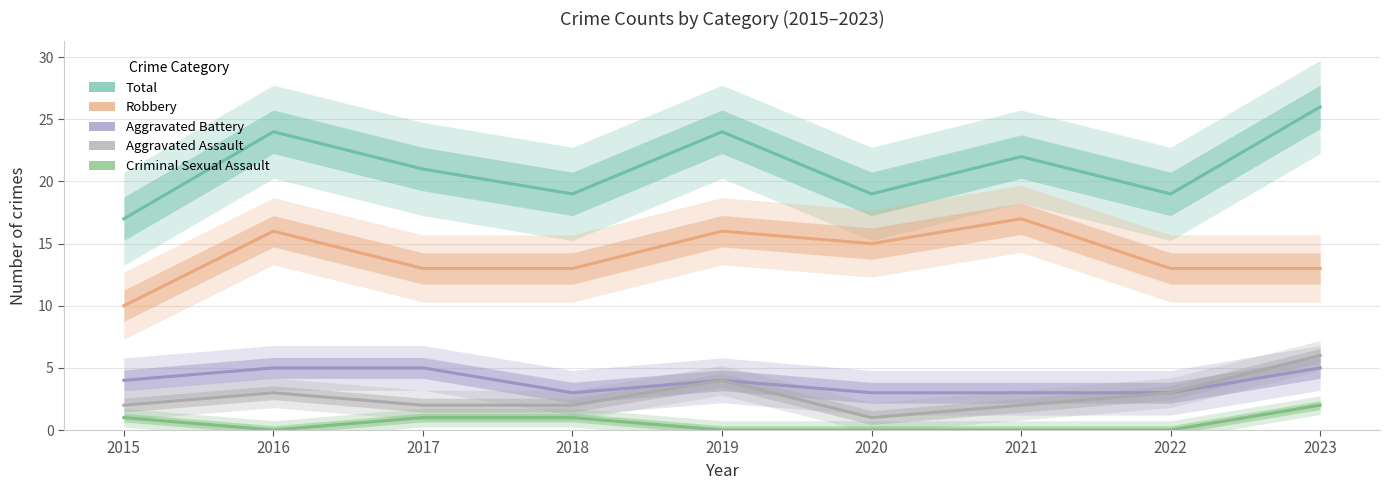

What is the average value of the Aggravated Battery series?

4